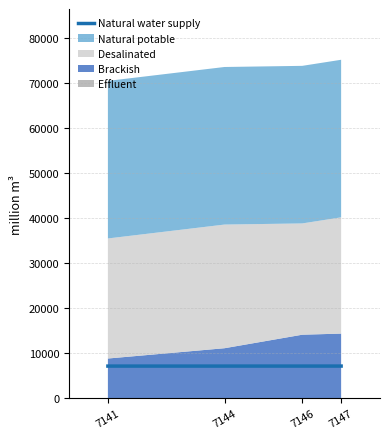

True or false: the data has more than 2 interior local peaks.

False